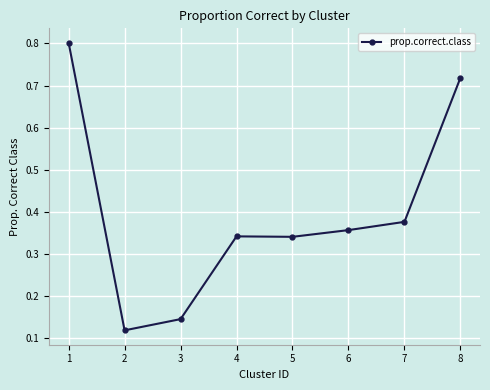

What is the sum of all values?

3.2